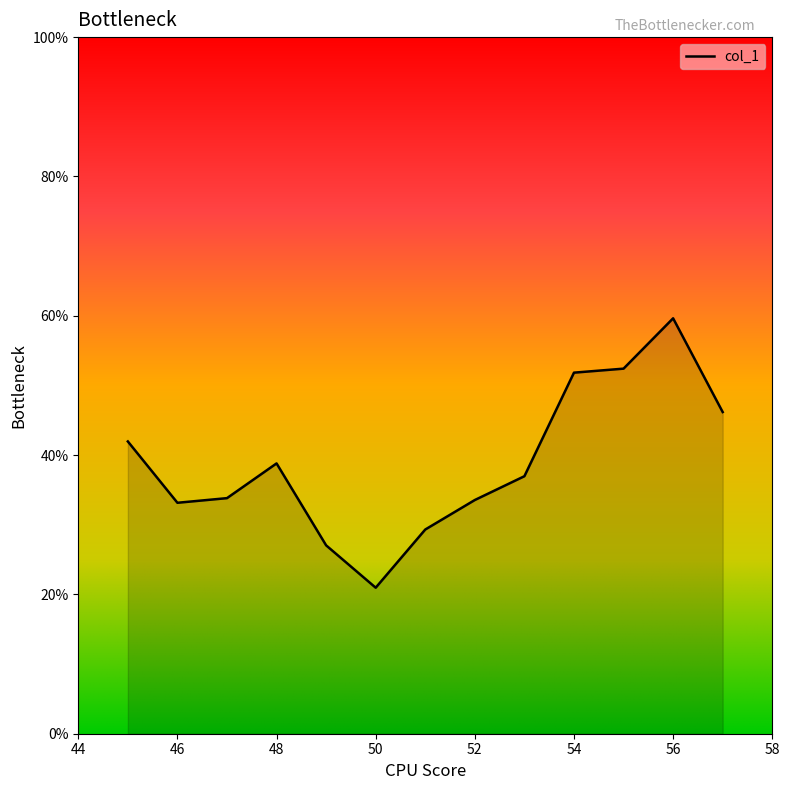

What is the ratio of the value at 51 to the value at 56?

0.5